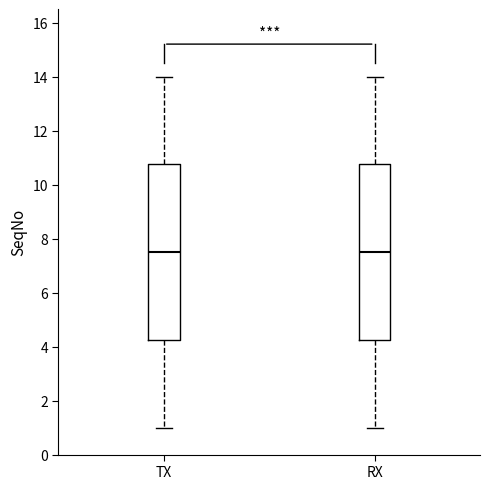

Reading left to right, read every box against the y-axis: the position of its median line, the range the box covers, and the ends of its whiskers. The values are not printed on the chart, so give them approximately, as read against the axis.

TX: median 7.6, box 4.2 to 10.8, whiskers 1.0 to 14.0
RX: median 7.6, box 4.2 to 10.8, whiskers 1.0 to 14.0